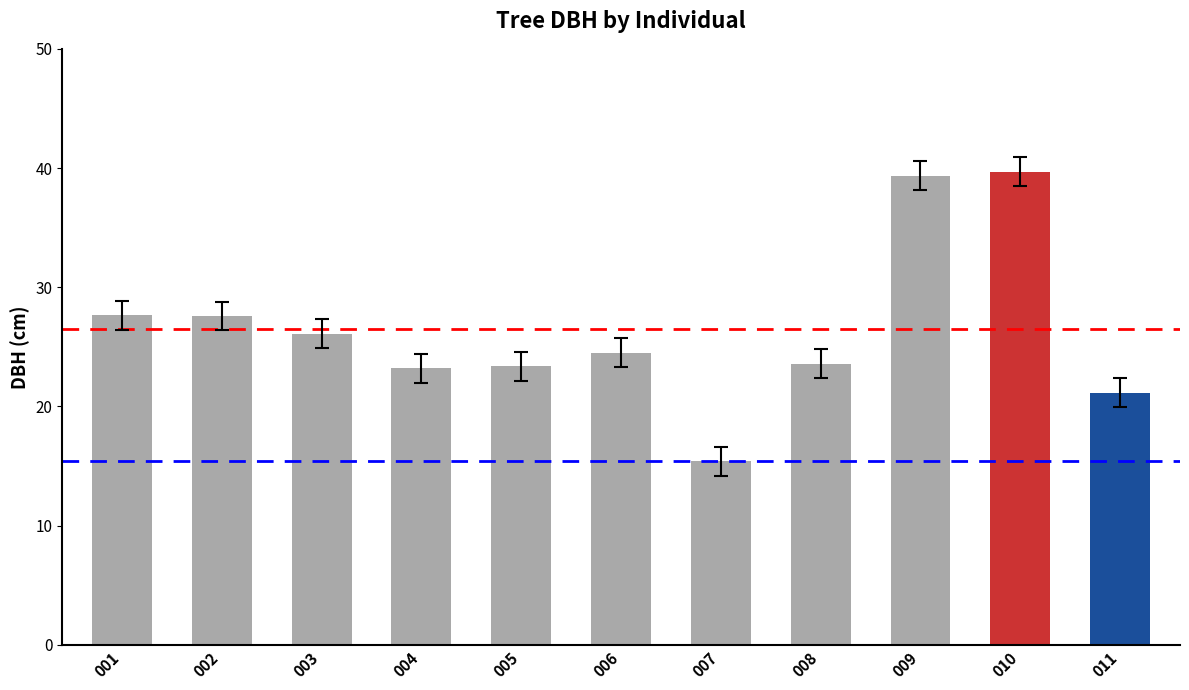

What is the approximate value at 004?

23.2